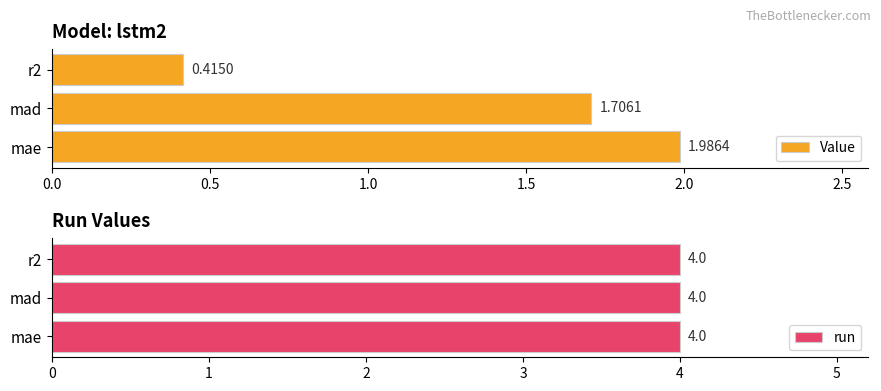

What is the sum of the Value values at mae and r2?

2.4